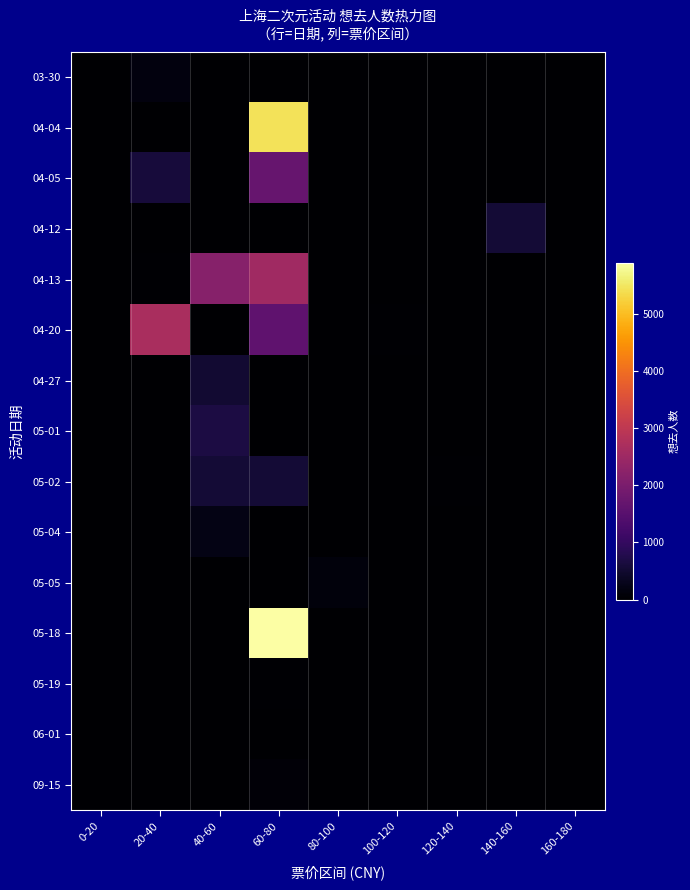

Reading left to right, transcribe all the data shown in this chart.

03-30: 0-20=0	20-40=159	40-60=0	60-80=0	80-100=0	100-120=0	120-140=0	140-160=0	160-180=0
04-04: 0-20=0	20-40=0	40-60=0	60-80=5439	80-100=0	100-120=0	120-140=0	140-160=0	160-180=0
04-05: 0-20=0	20-40=601	40-60=0	60-80=1723	80-100=0	100-120=0	120-140=0	140-160=0	160-180=0
04-12: 0-20=0	20-40=0	40-60=0	60-80=0	80-100=0	100-120=0	120-140=0	140-160=574	160-180=0
04-13: 0-20=0	20-40=41	40-60=2165	60-80=2542	80-100=0	100-120=0	120-140=0	140-160=0	160-180=0
04-20: 0-20=0	20-40=2688	40-60=14	60-80=1602	80-100=0	100-120=37	120-140=0	140-160=0	160-180=0
04-27: 0-20=0	20-40=0	40-60=515	60-80=0	80-100=0	100-120=0	120-140=0	140-160=0	160-180=0
05-01: 0-20=0	20-40=0	40-60=676	60-80=18	80-100=0	100-120=0	120-140=0	140-160=0	160-180=0
05-02: 0-20=0	20-40=0	40-60=568	60-80=559	80-100=0	100-120=0	120-140=24	140-160=0	160-180=0
05-04: 0-20=0	20-40=0	40-60=230	60-80=0	80-100=0	100-120=0	120-140=0	140-160=0	160-180=0
05-05: 0-20=0	20-40=0	40-60=0	60-80=0	80-100=128	100-120=0	120-140=0	140-160=0	160-180=0
05-18: 0-20=0	20-40=0	40-60=0	60-80=5895	80-100=0	100-120=0	120-140=0	140-160=0	160-180=0
05-19: 0-20=0	20-40=0	40-60=0	60-80=44	80-100=0	100-120=0	120-140=0	140-160=0	160-180=0
06-01: 0-20=0	20-40=0	40-60=0	60-80=0	80-100=13	100-120=0	120-140=0	140-160=0	160-180=0
09-15: 0-20=0	20-40=0	40-60=0	60-80=84	80-100=0	100-120=0	120-140=0	140-160=0	160-180=0